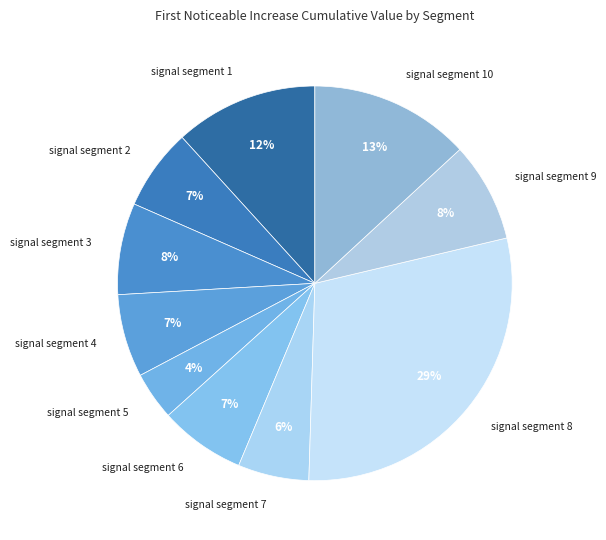

What is the largest slice in the pie chart?

signal segment 8